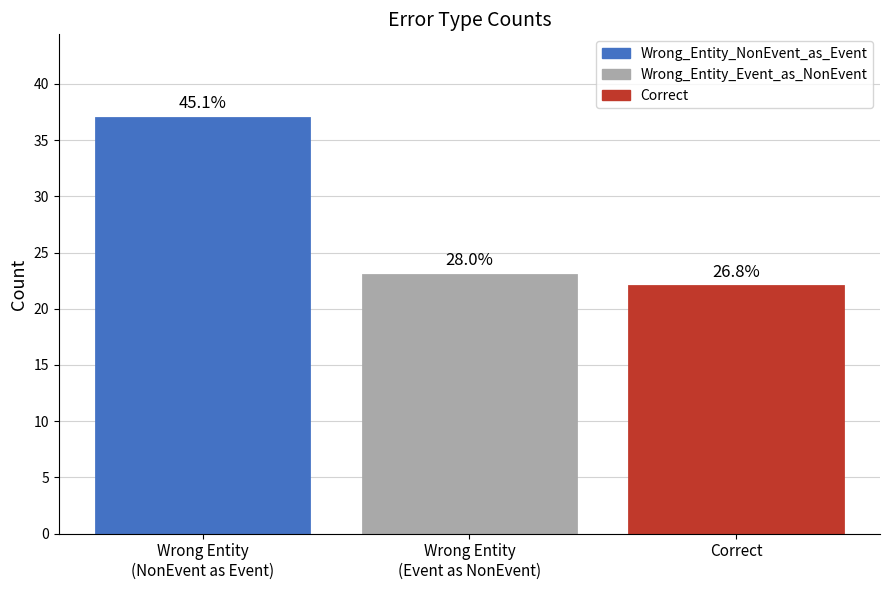

How many bars are there in total?

3